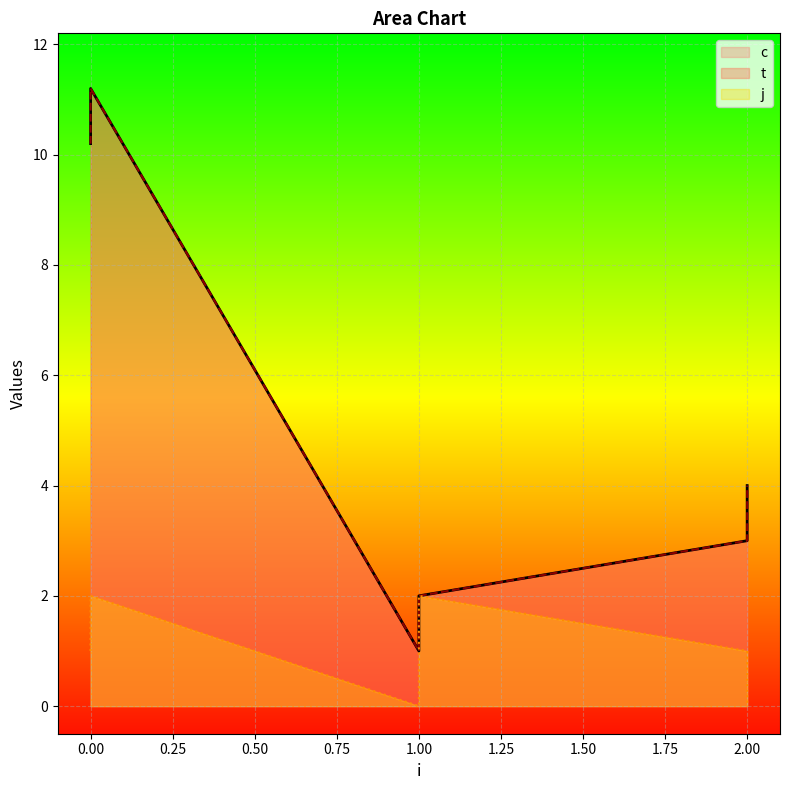

What is the difference between the maximum and minimum values in the c series?

10.2